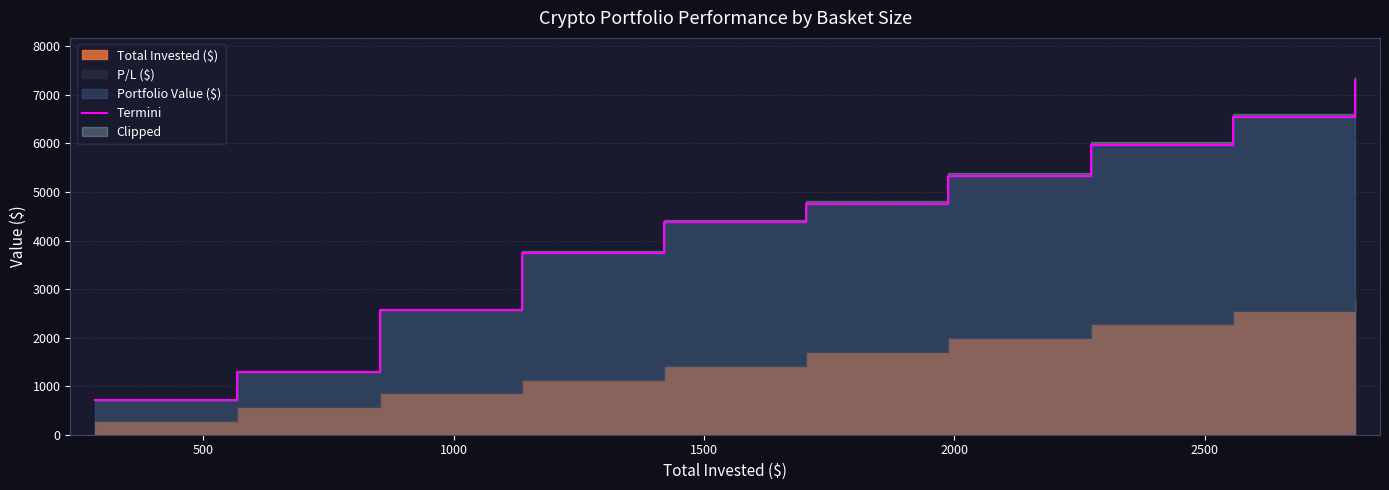

What is the value of the 9th point from the left?

6536.5